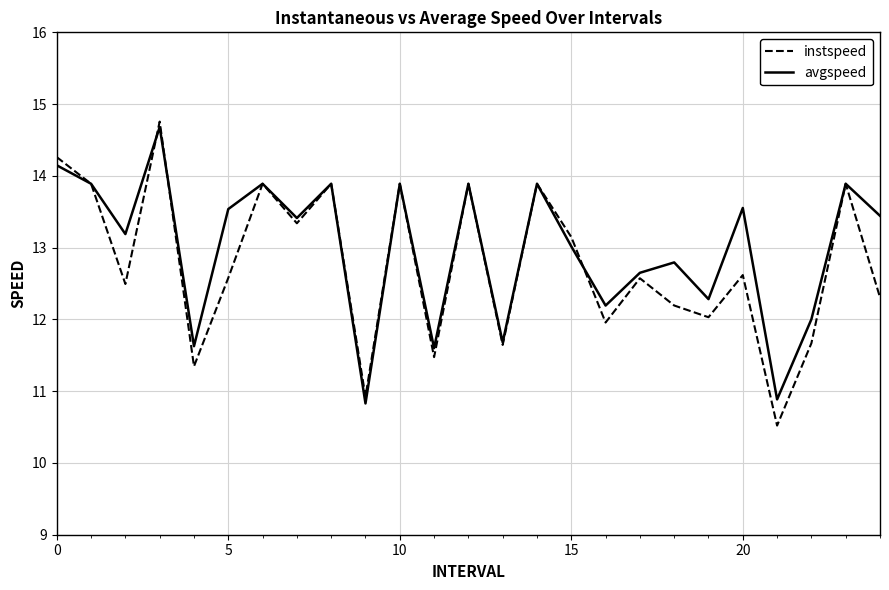

True or false: avgspeed and instspeed cross at least once.

True